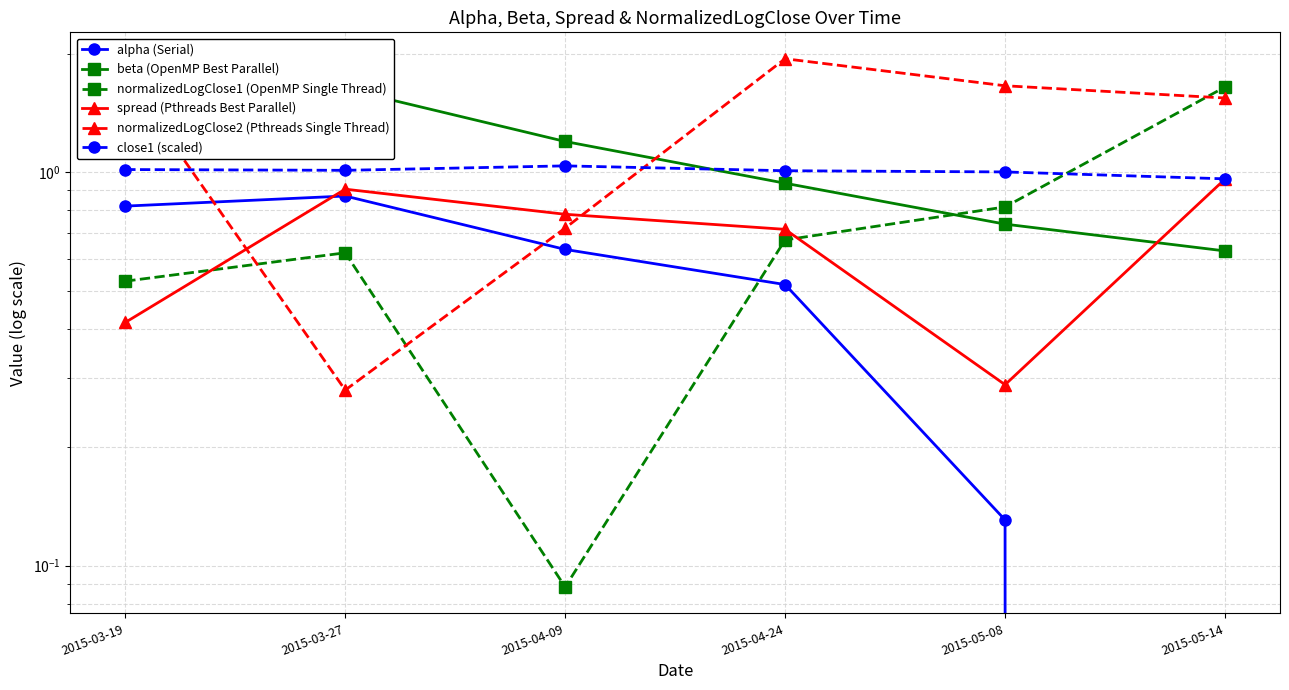

Which label corresponds to the largest value in the chart?

2015-04-24